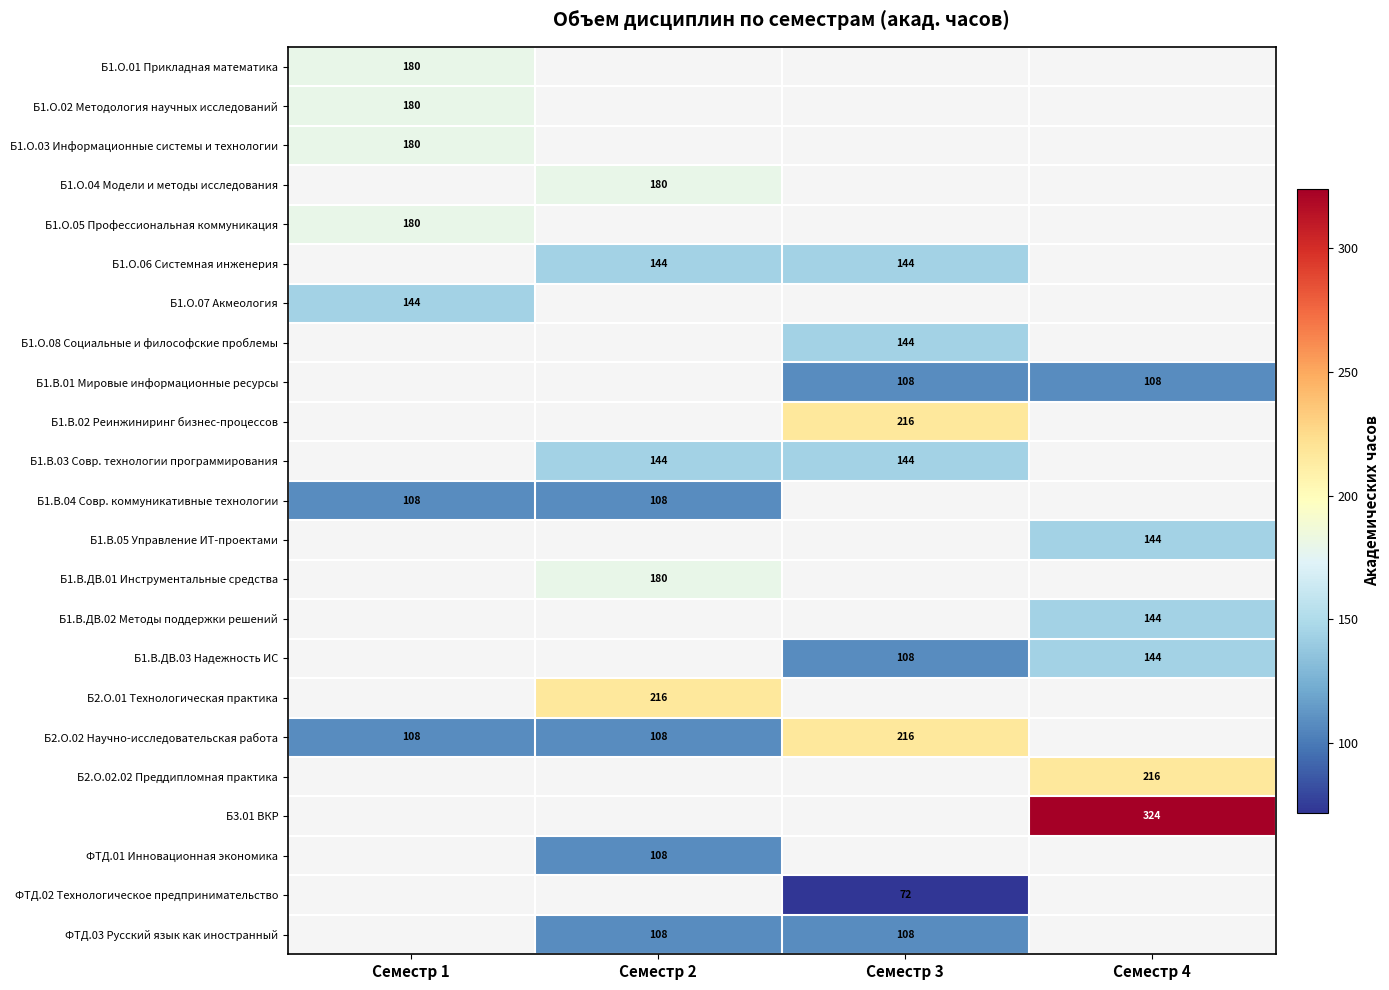

The Б1.О.07 Акмеология series shows 191 at Семестр 1. True or false?

False